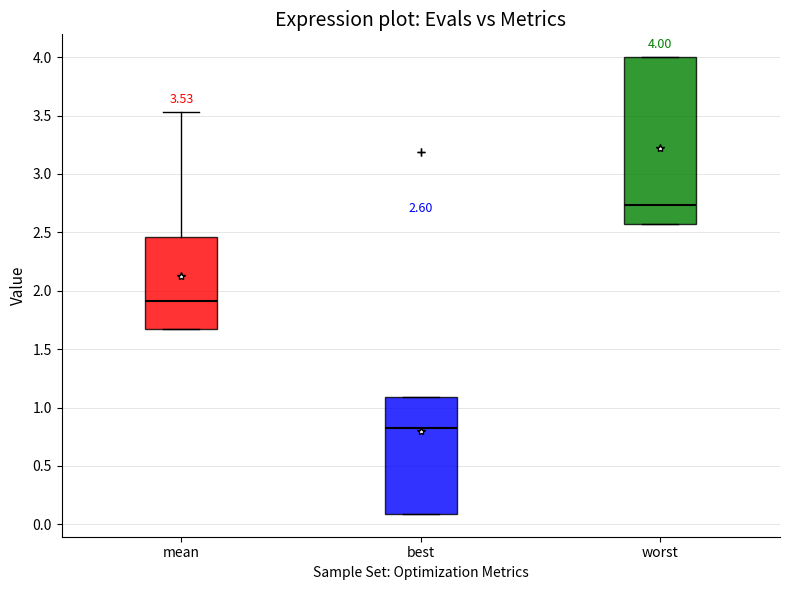

Comparing the boxes themselves (not the whiskers), which one is the tallest?

worst